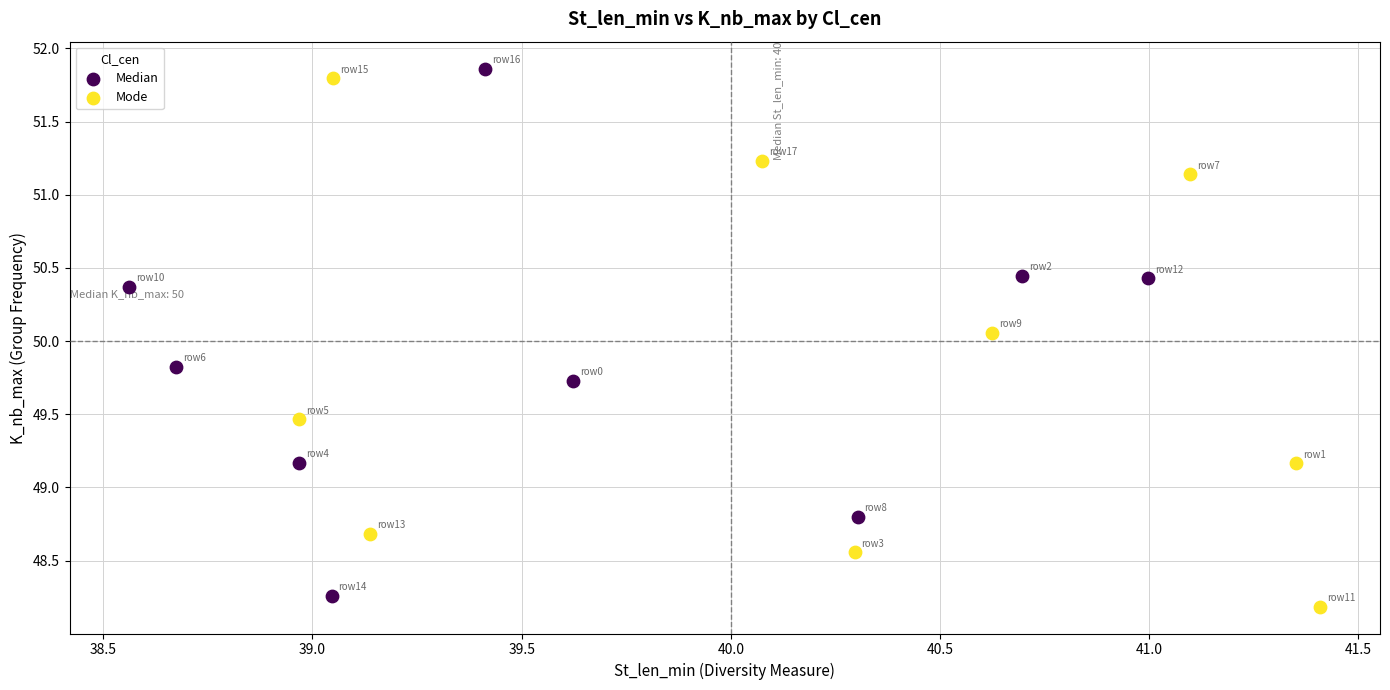

Which series contains the lowest Y value?

Mode